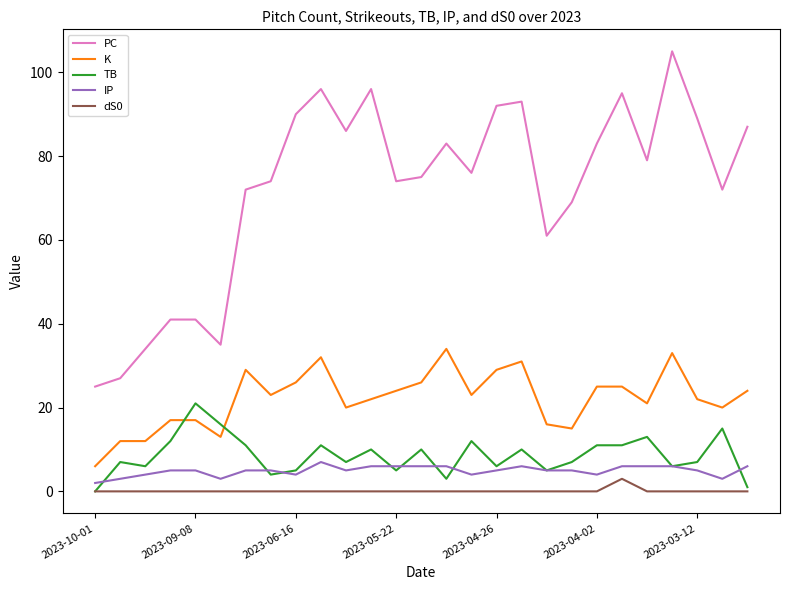

True or false: IP and PC intersect in this chart.

False